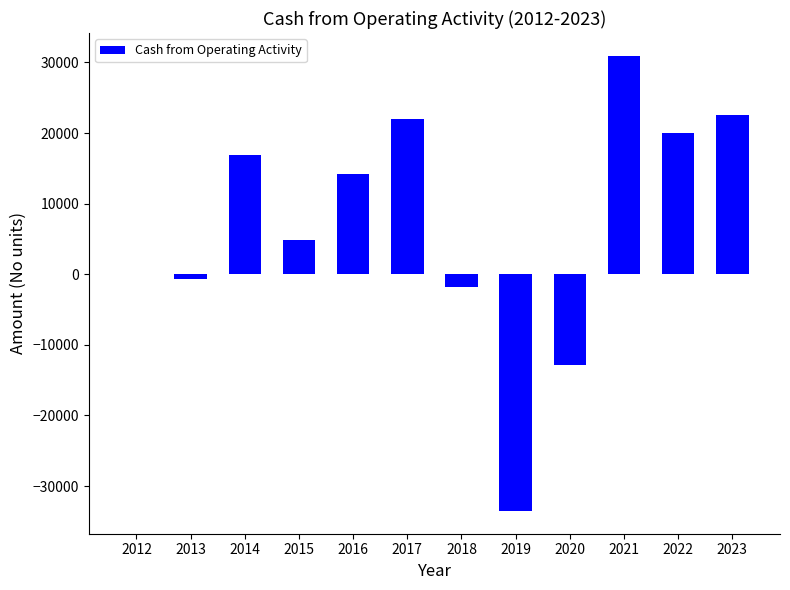

Does the chart contain stacked bars?

No